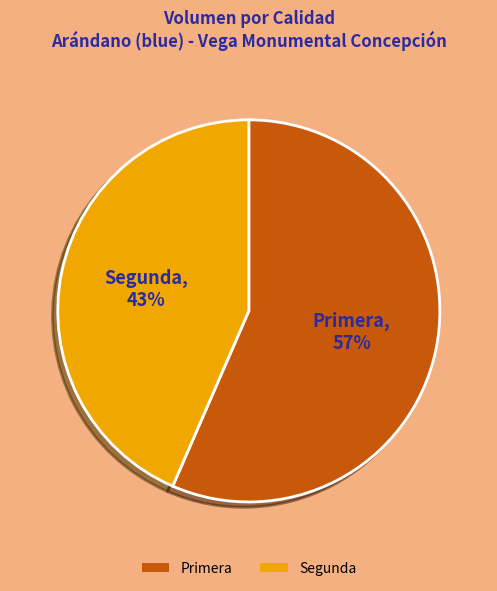

Which has a higher value, Segunda or Primera?

Primera